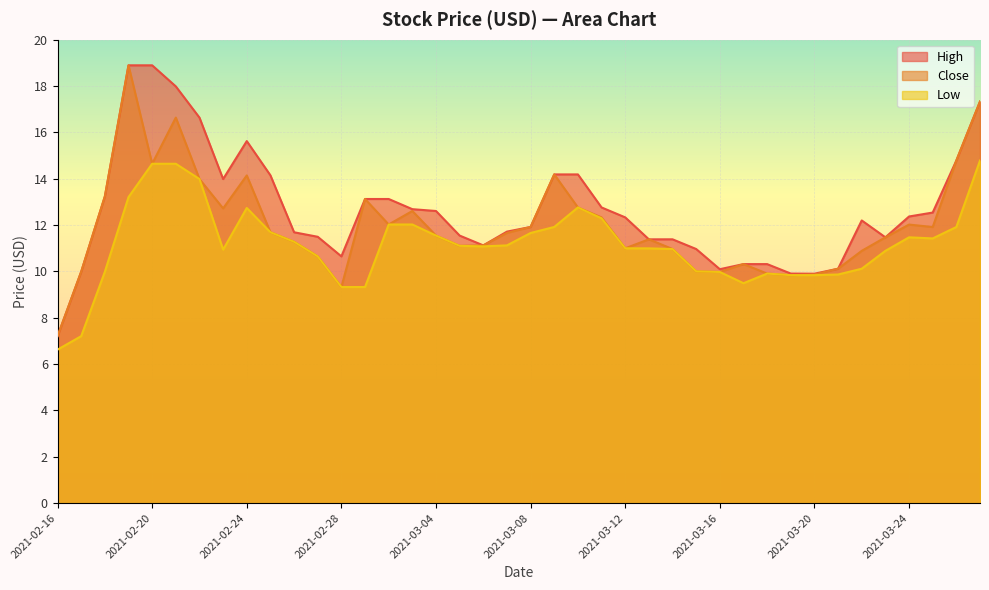

What is the label of the 29th point from the left?

2021-03-16